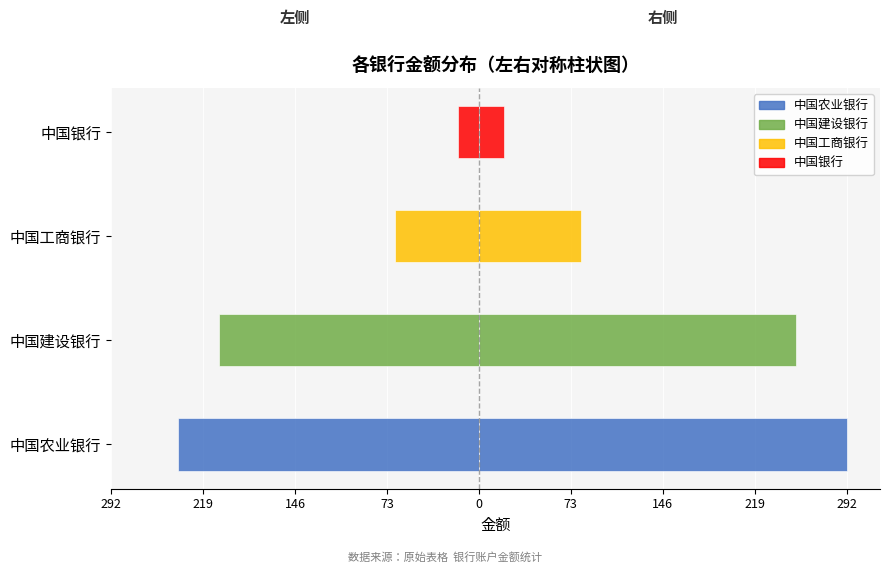

What is the value of the 1st bar from the left?

-239.4